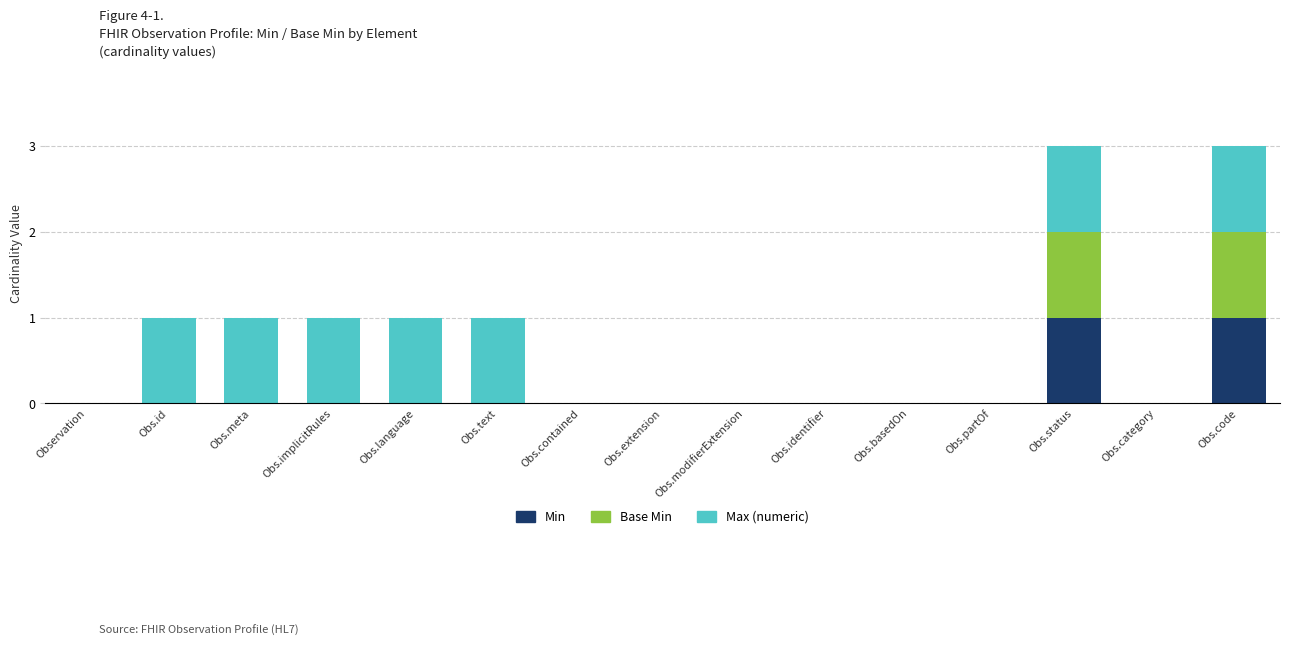

What are all the series names shown in the legend?

Min, Base Min, Max (numeric)